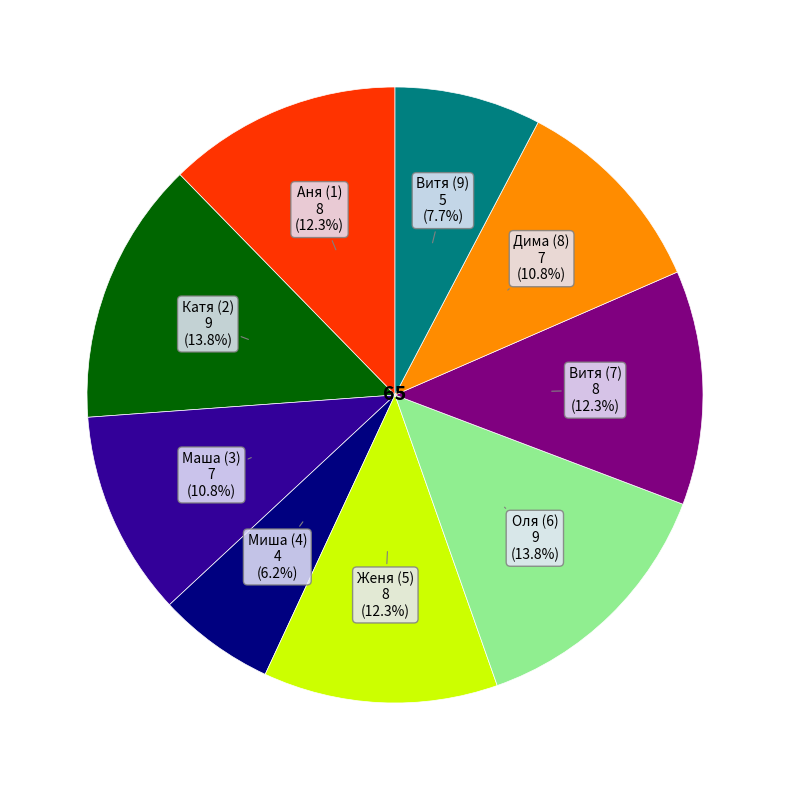

Does any single category account for the majority?

No